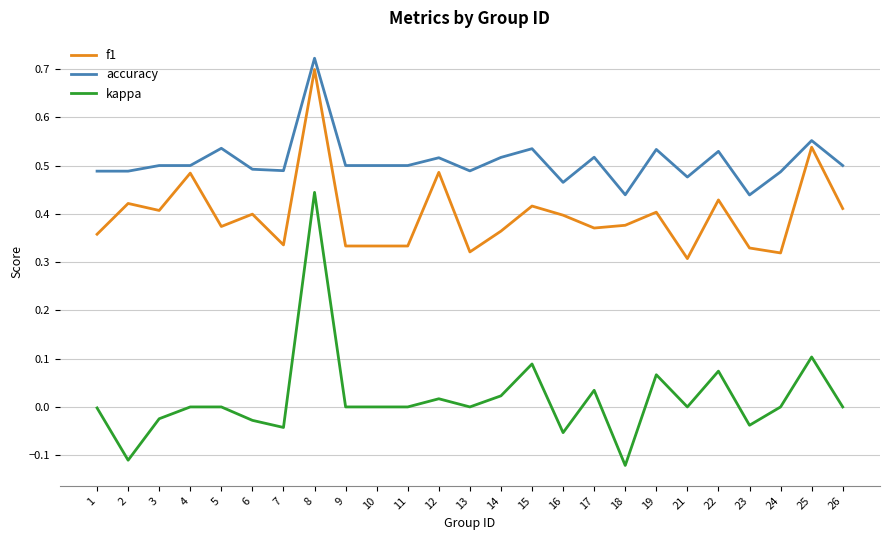

At 22, list the series in order from smallest to largest.

kappa, f1, accuracy